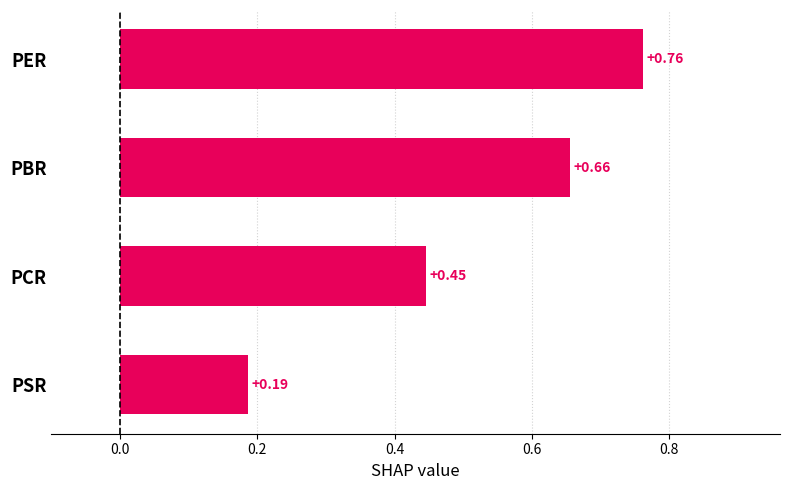

List the labels in order of value, largest first.

PER, PBR, PCR, PSR